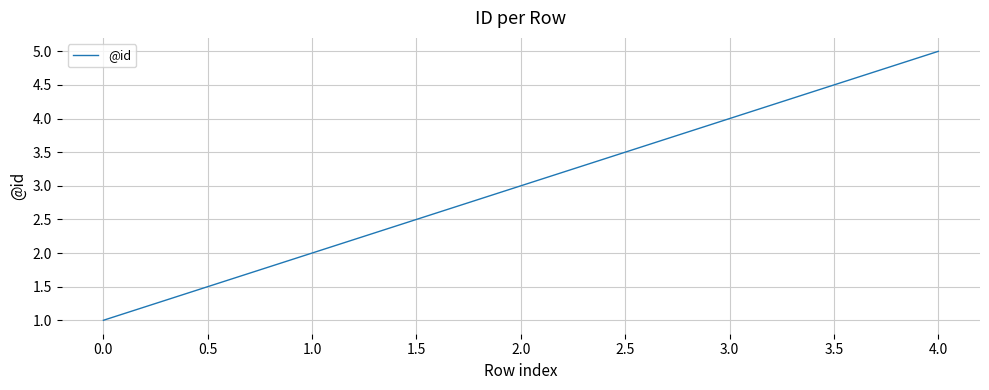

What is the minimum value shown in the chart?

1